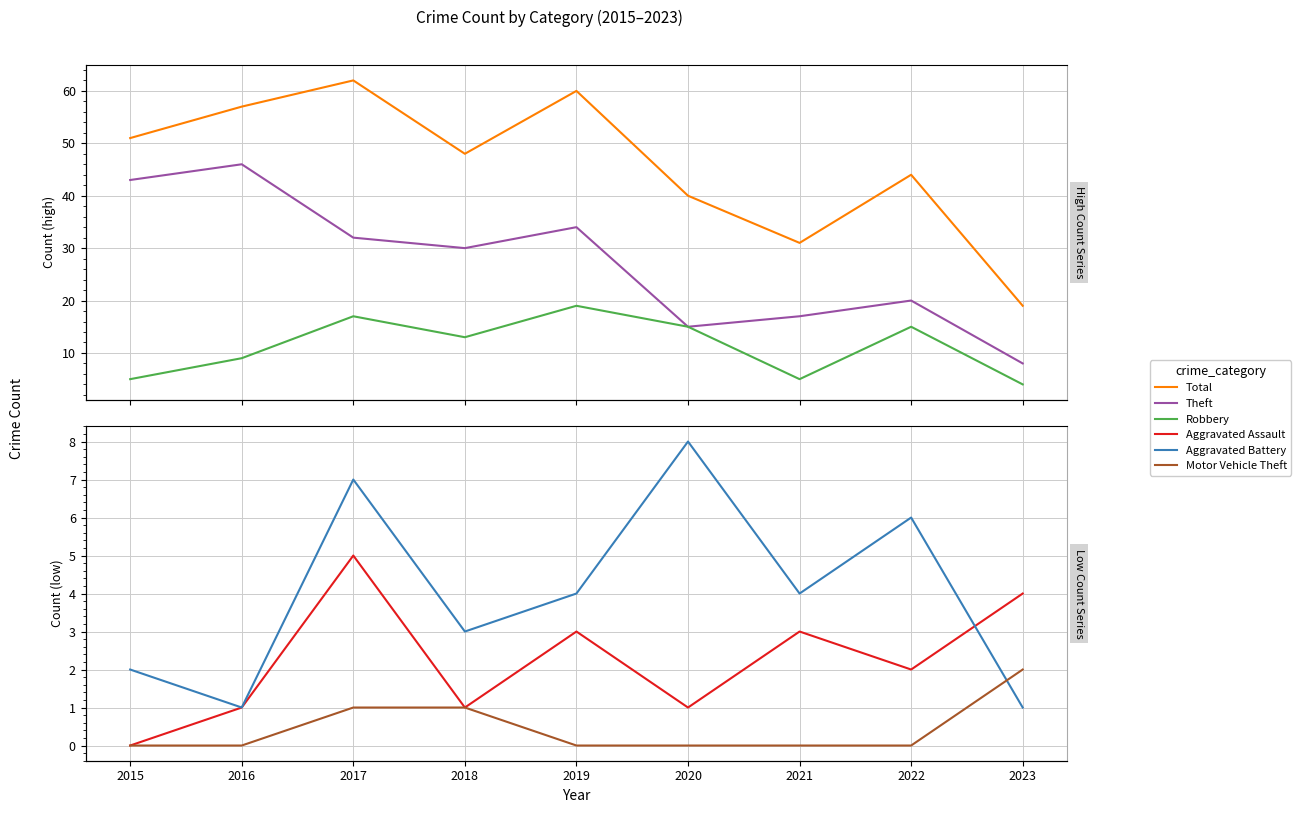

What is the minimum value for Aggravated Battery?

1